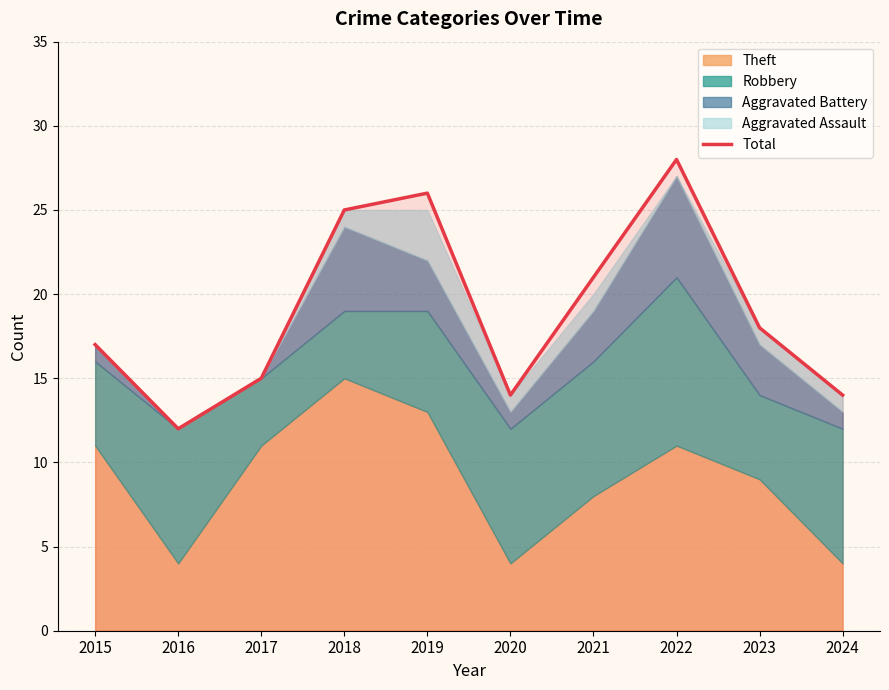

List the labels in order of value, largest first.

2022, 2019, 2018, 2021, 2023, 2015, 2017, 2020, 2024, 2016